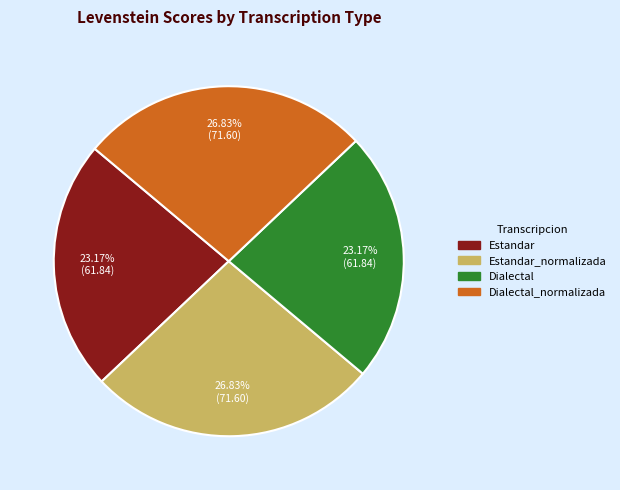

Does any single category account for the majority?

No